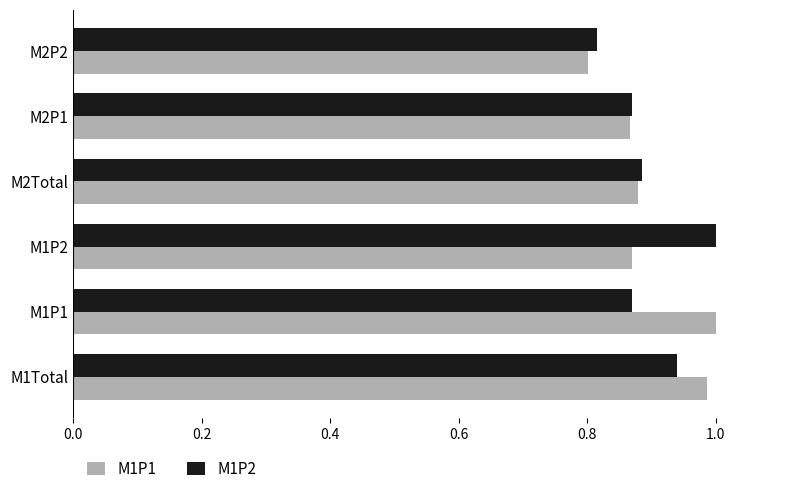

Is it true that M1P1 equals 1.0 at M1P1?

True